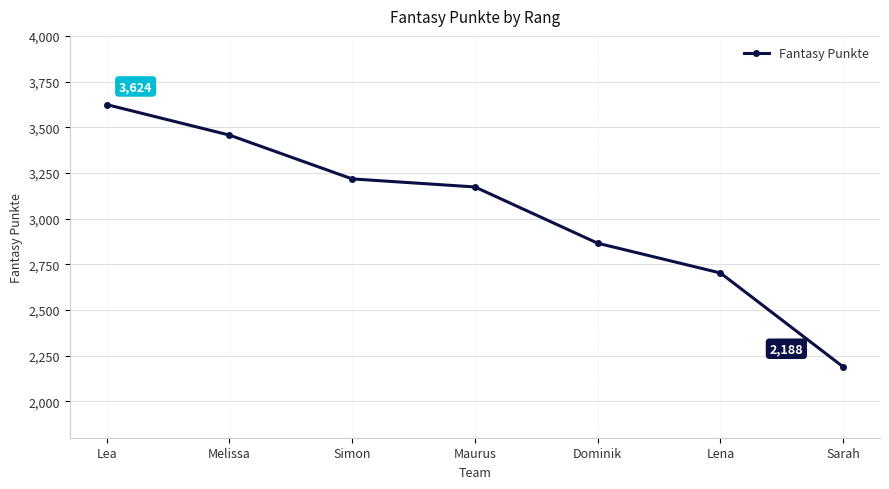

What is the change in value from Simon to Lena?

-515